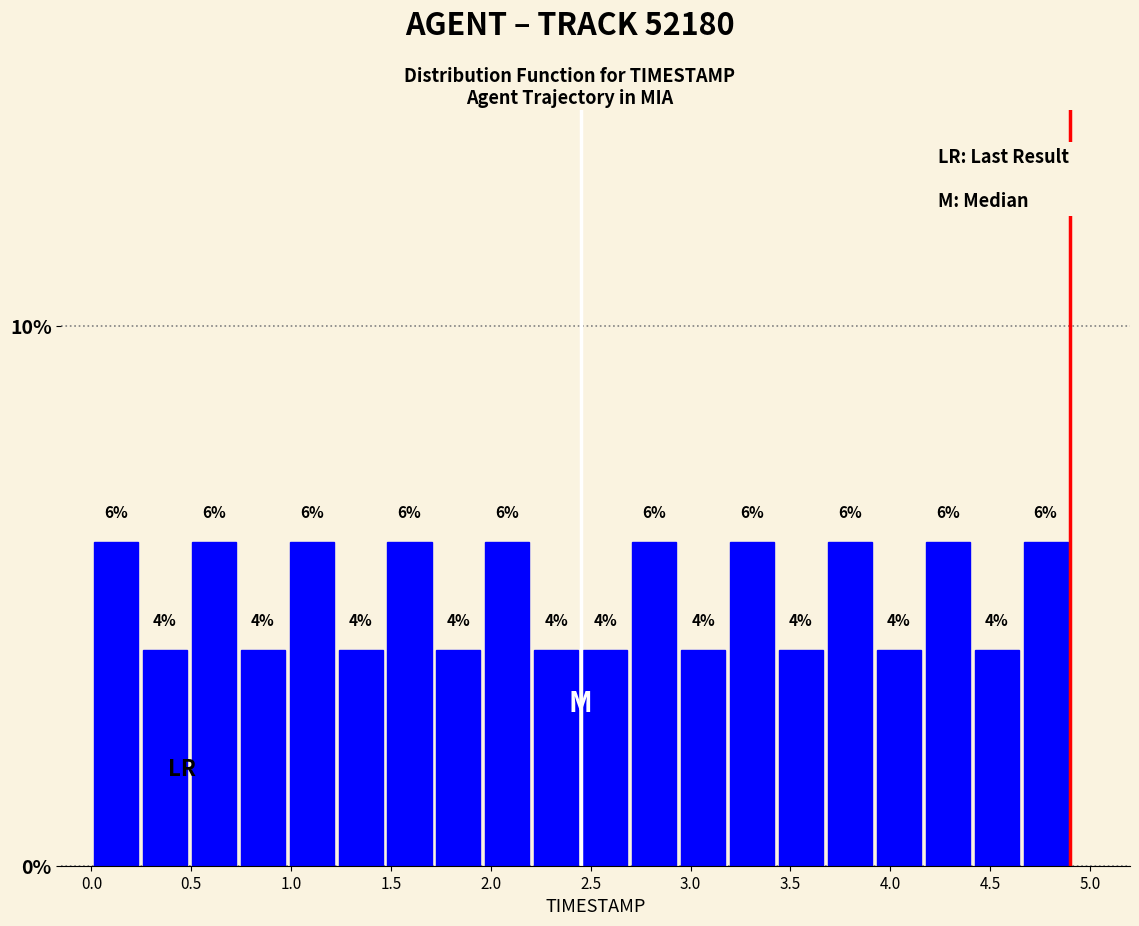

Reading left to right, list every bar in this chart as the range it spans on the x-axis followed by its height. The bar edges are not printed on the chart, so give them approximately, as read against the axis.

0.000 to 0.245: 6
0.245 to 0.490: 4
0.490 to 0.735: 6
0.735 to 0.980: 4
0.980 to 1.225: 6
1.225 to 1.470: 4
1.470 to 1.715: 6
1.715 to 1.960: 4
1.960 to 2.205: 6
2.205 to 2.450: 4
2.450 to 2.695: 4
2.695 to 2.940: 6
2.940 to 3.185: 4
3.185 to 3.430: 6
3.430 to 3.675: 4
3.675 to 3.920: 6
3.920 to 4.165: 4
4.165 to 4.410: 6
4.410 to 4.655: 4
4.655 to 4.900: 6